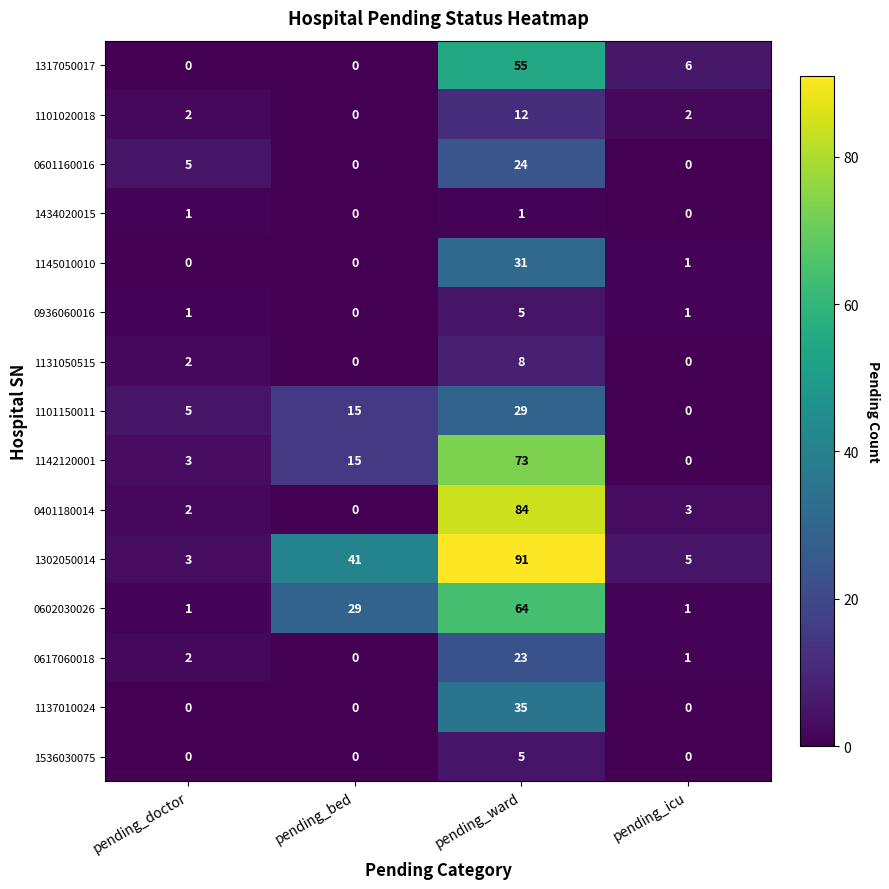

What is the sum of all 0936060016 values?

7